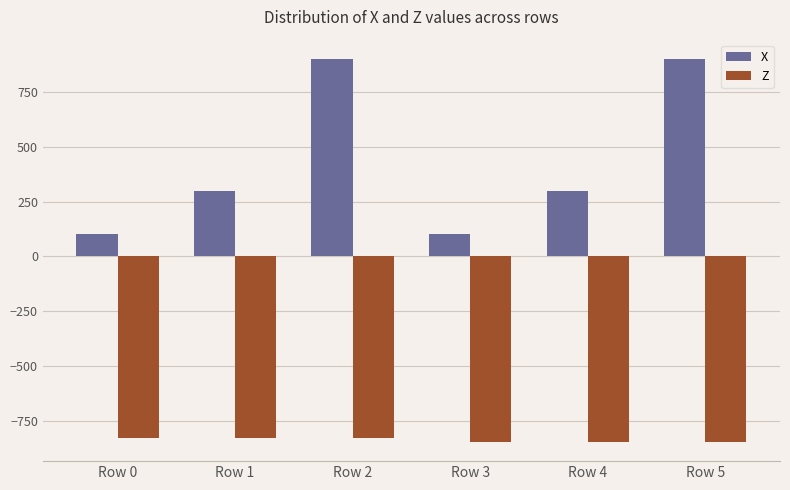

True or false: X has a value of 1348 at Row 5.

False